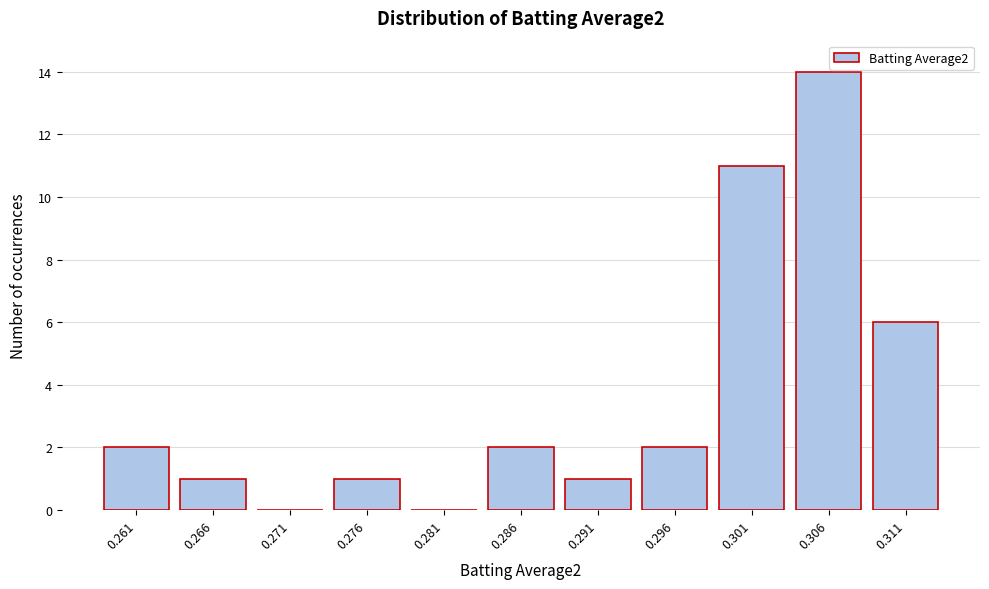

Reading left to right, transcribe this chart: for each bar, give the range it covers on the x-axis and its height. Neither the bar edges nor the heights are printed on the chart, so give them approximately, as read against the axes.

0.258 to 0.263: 2
0.263 to 0.268: 1
0.268 to 0.273: 0
0.273 to 0.278: 1
0.278 to 0.283: 0
0.283 to 0.289: 2
0.289 to 0.294: 1
0.294 to 0.299: 2
0.299 to 0.304: 11
0.304 to 0.309: 14
0.309 to 0.314: 6